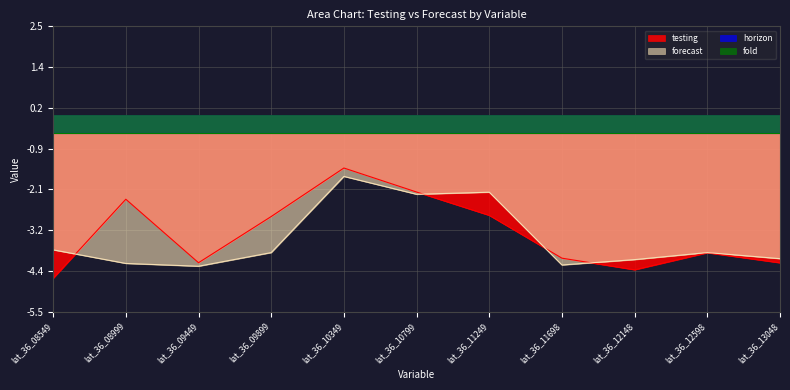

Between lat_36_10799 and lat_36_10349, which is larger?

lat_36_10349